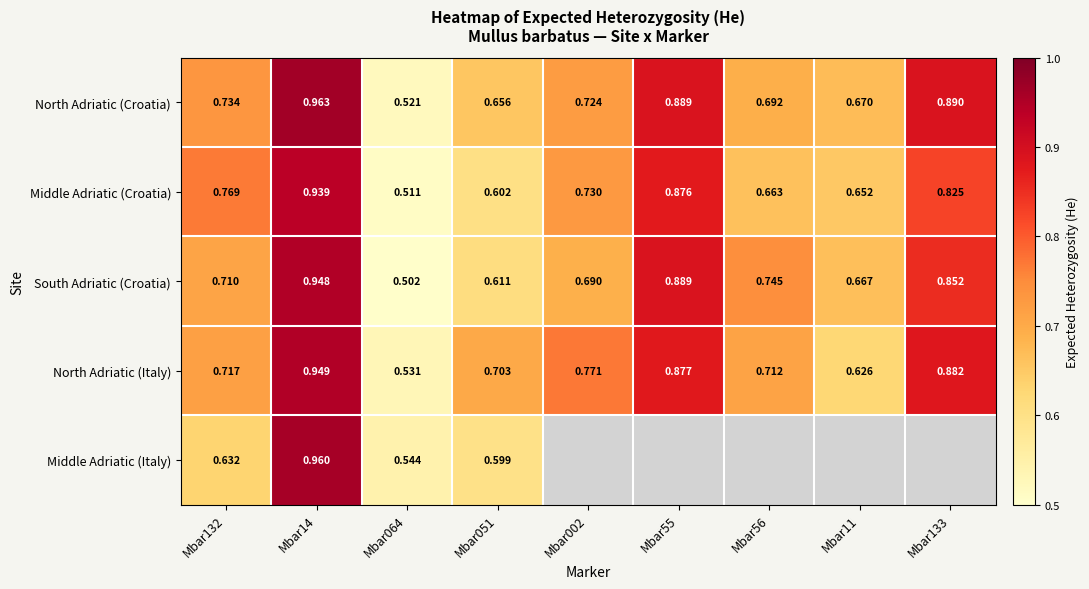

At which label does North Adriatic (Croatia) reach its peak?

Mbar14